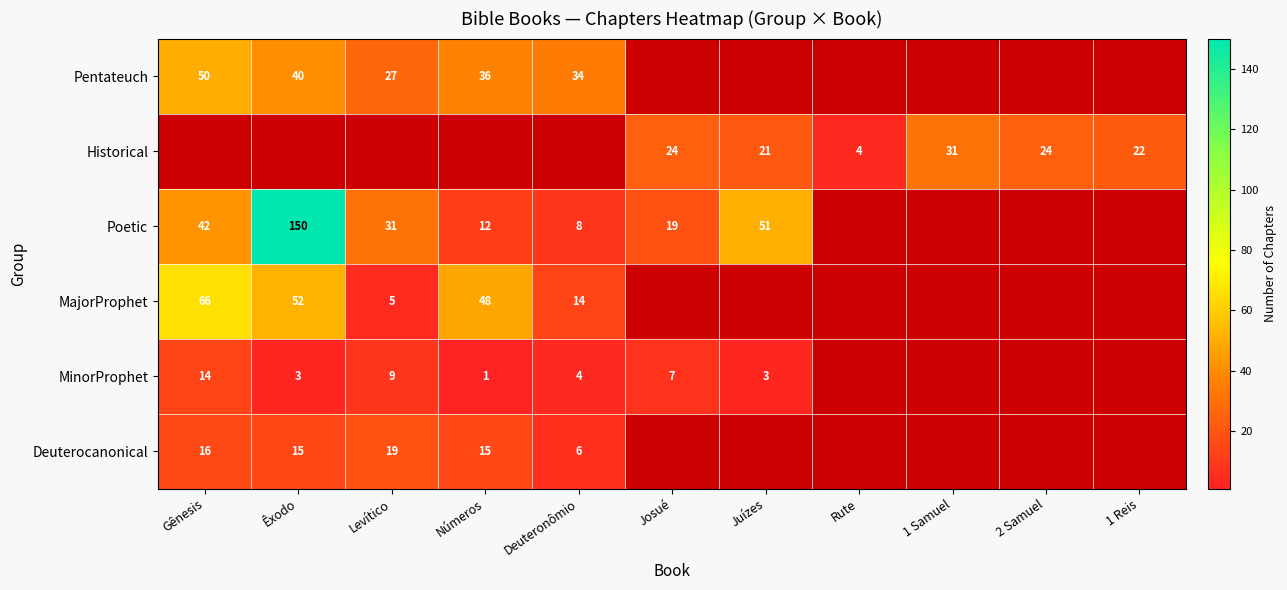

Is it true that Historical equals 37 at 1 Reis?

False